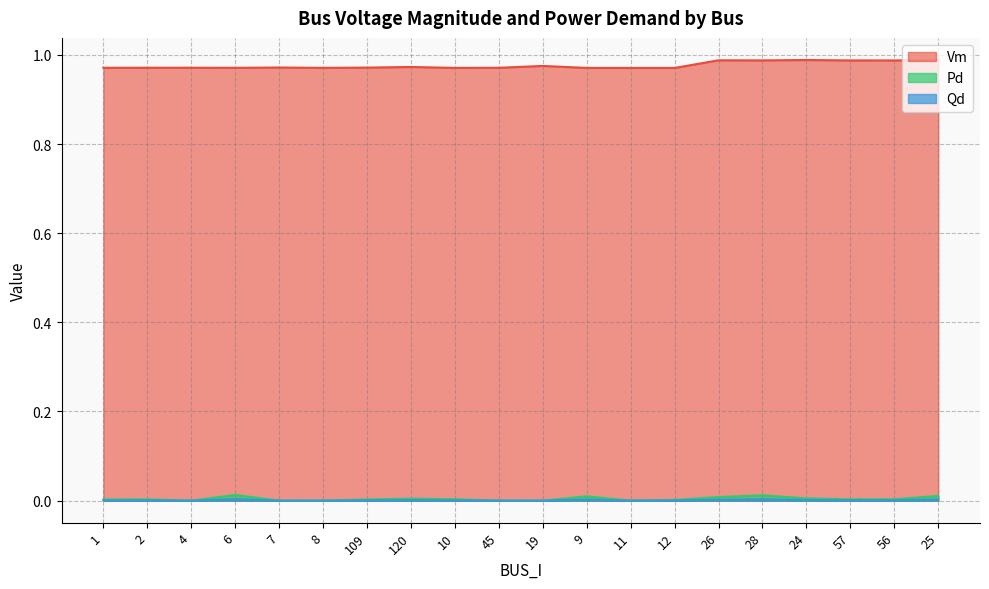

True or false: Pd and Qd intersect in this chart.

False